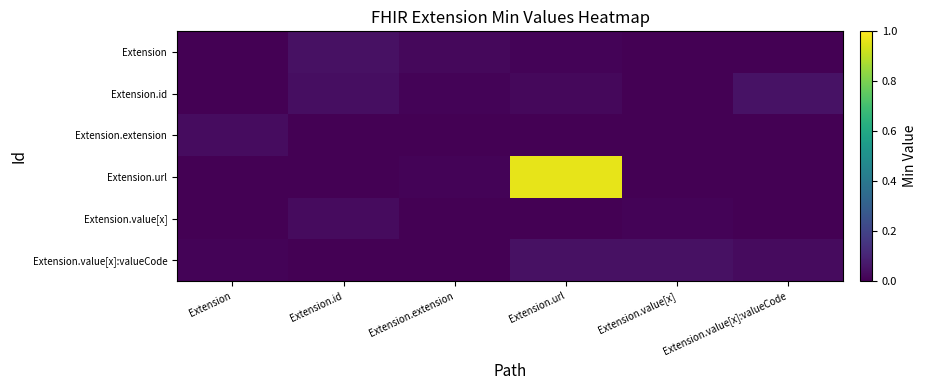

Rank the series by their maximum value, from highest to lowest.

Extension.url, Extension.id, Extension.value[x]:valueCode, Extension, Extension.extension, Extension.value[x]